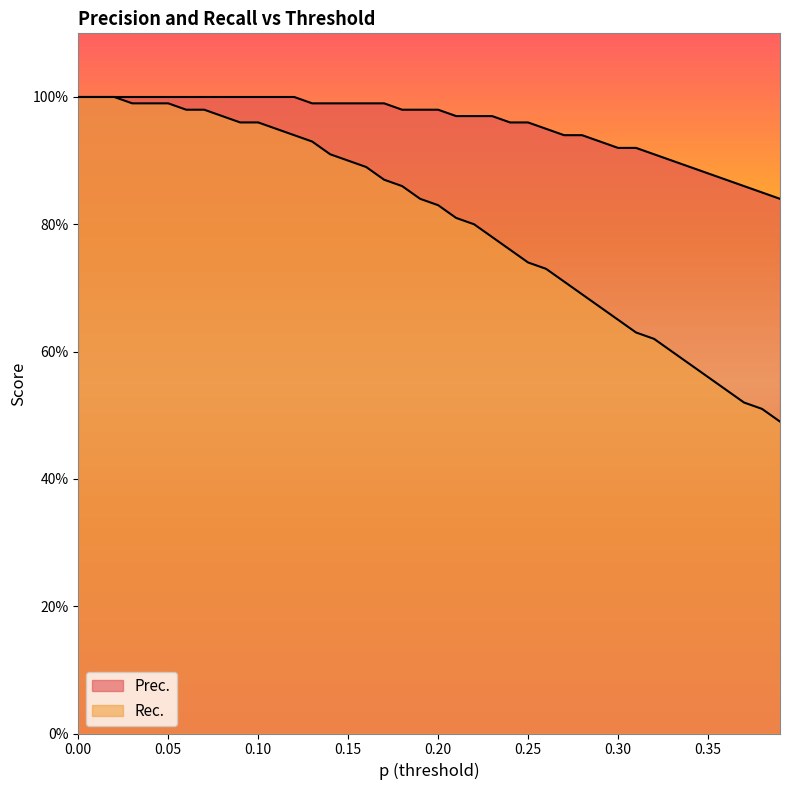

Reading left to right, extract all data points from this chart.

Prec.: 1.0	1.0	1.0	1.0	1.0	1.0	1.0	1.0	1.0	1.0	1.0	1.0	1.0	1.0	1.0	1.0	1.0	1.0	1.0	1.0	1.0	1.0	1.0	1.0	1.0	1.0	0.9	0.9	0.9	0.9	0.9	0.9	0.9	0.9	0.9	0.9	0.9	0.9	0.8	0.8
Rec.: 1.0	1.0	1.0	1.0	1.0	1.0	1.0	1.0	1.0	1.0	1.0	0.9	0.9	0.9	0.9	0.9	0.9	0.9	0.9	0.8	0.8	0.8	0.8	0.8	0.8	0.7	0.7	0.7	0.7	0.7	0.7	0.6	0.6	0.6	0.6	0.6	0.5	0.5	0.5	0.5